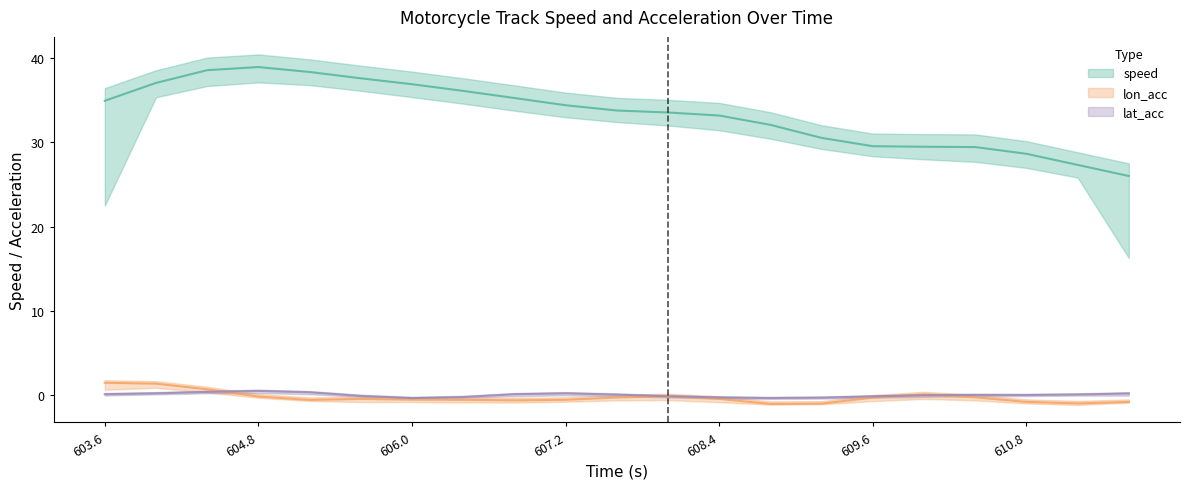

At 608.0, list the series in order from smallest to largest.

lat_acc, lon_acc, speed